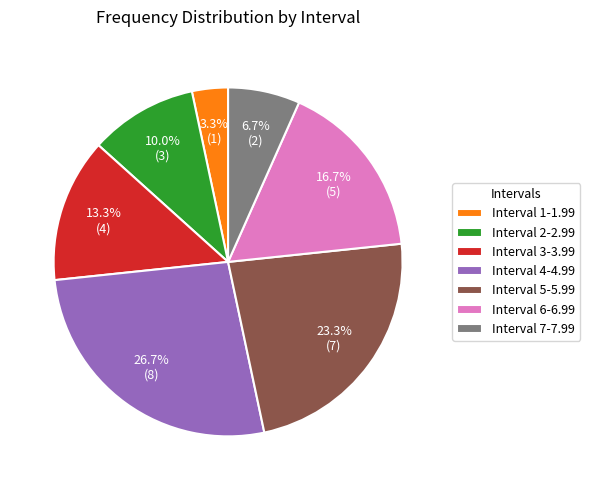

Is there any slice that represents more than half of the pie?

No